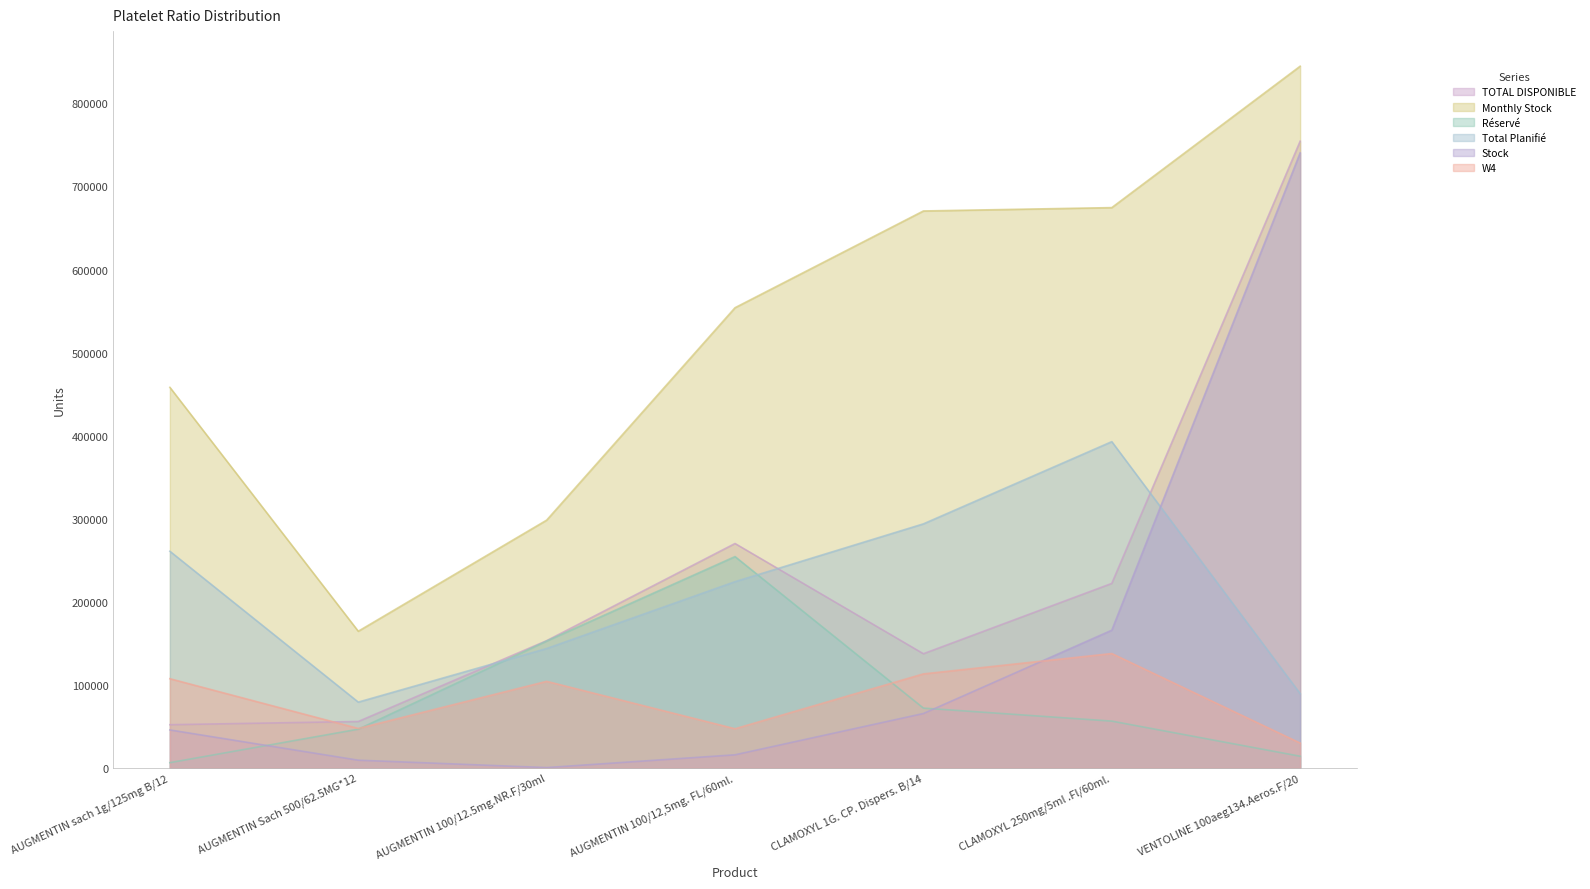

What is the label of the 1st point from the right?

VENTOLINE 100aeg134.Aeros.F/20